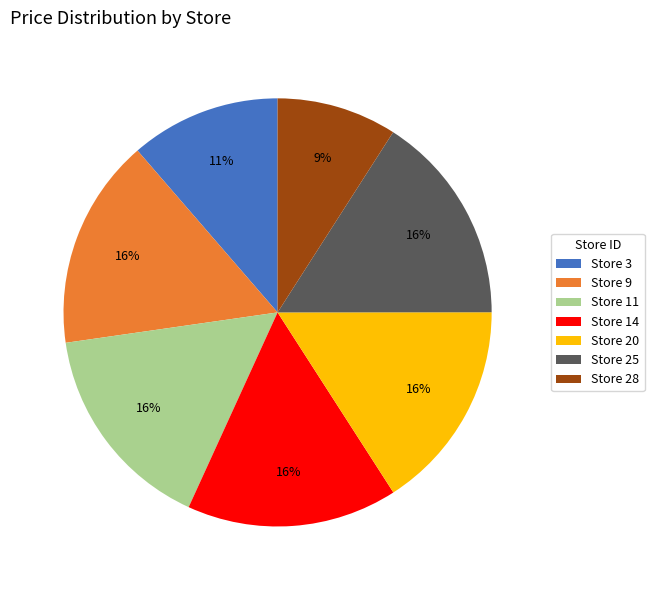

Is the sum of Store 9 and Store 11 greater than half?

No